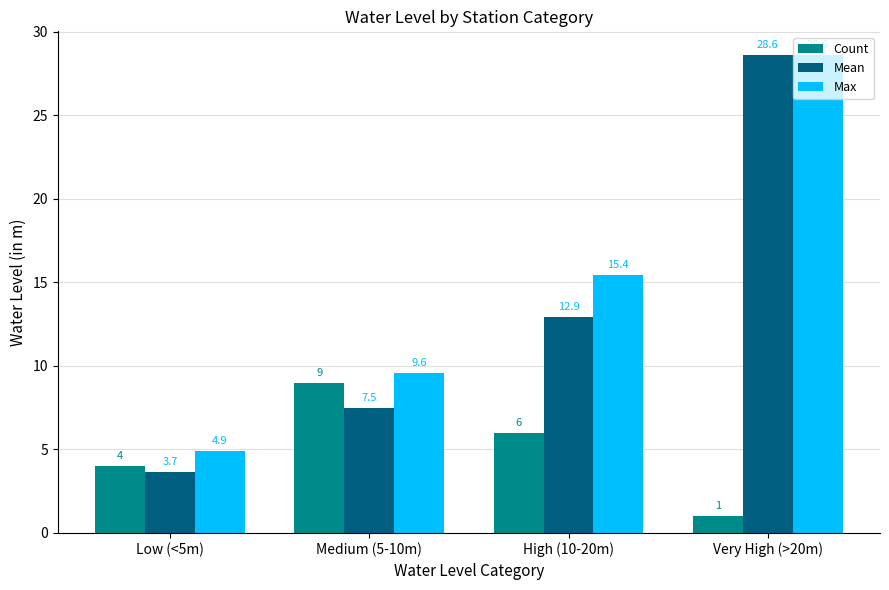

What is the value of the Count bar at the 4th from the left?

1.0